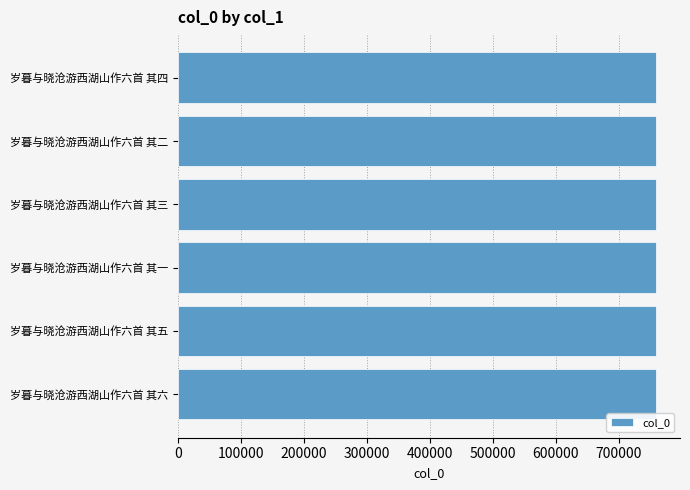

Are the bars grouped side by side (vs. stacked)?

No